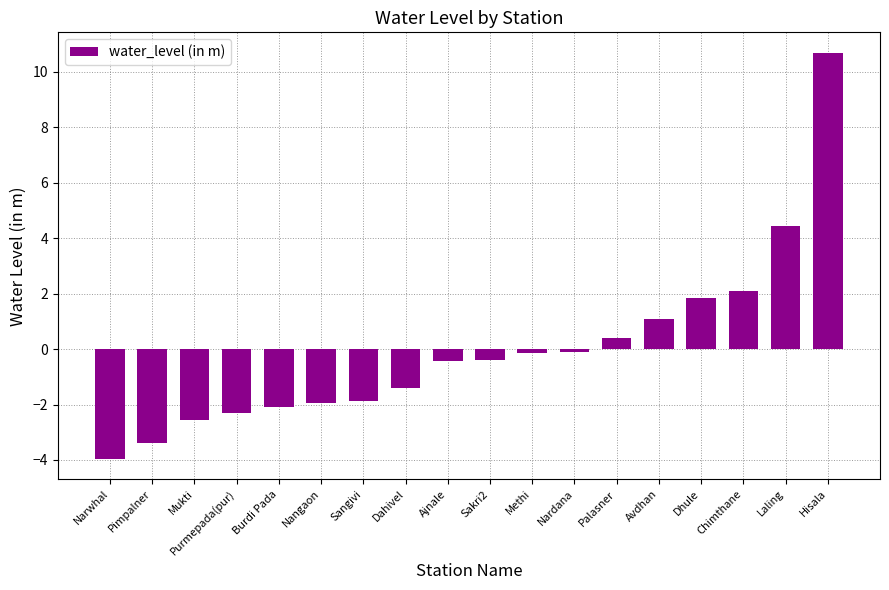

What is the difference between the values at Laling and Narwhal?

8.4